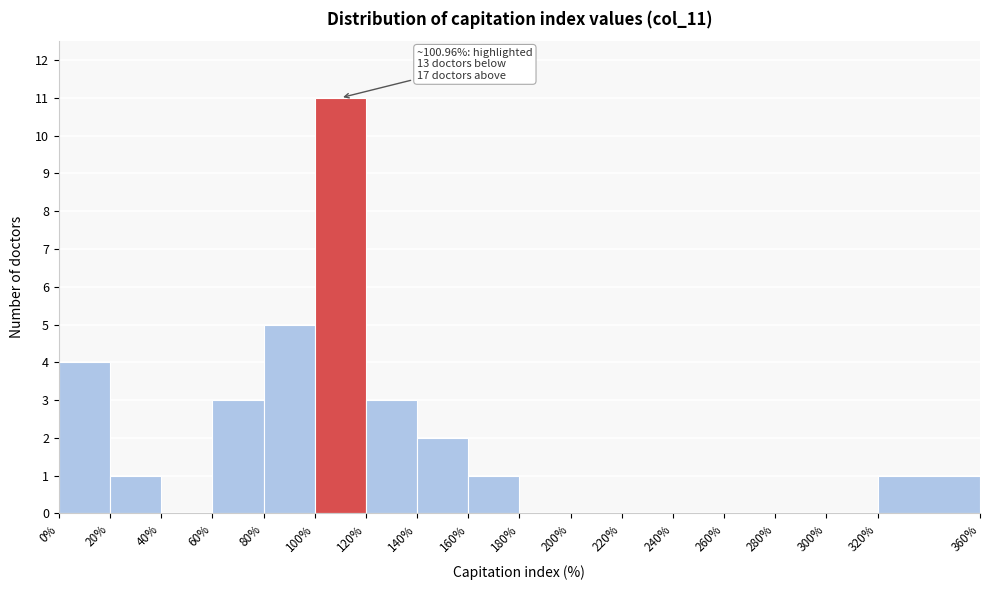

Over which range of the x-axis is the bar tallest?

100% to 120%